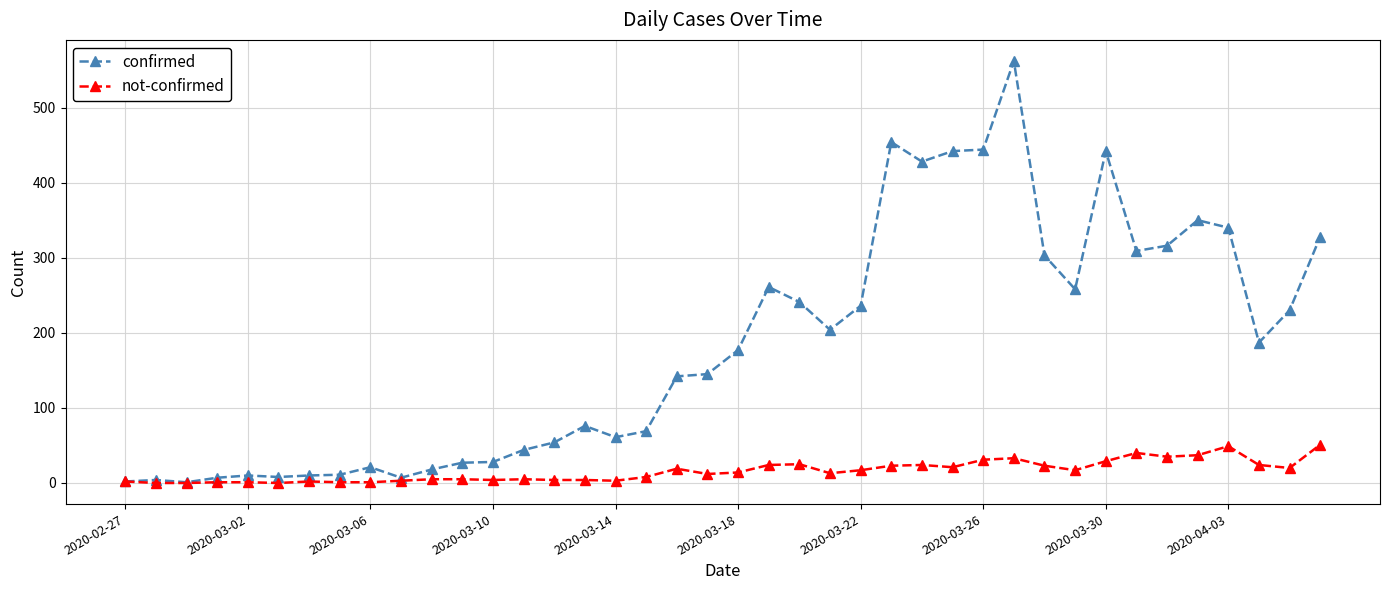

How many series are shown in this chart?

2